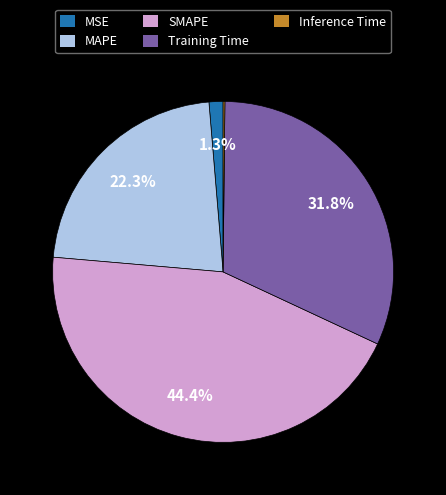

What percentage is the Training Time slice, to the nearest percent?

32%